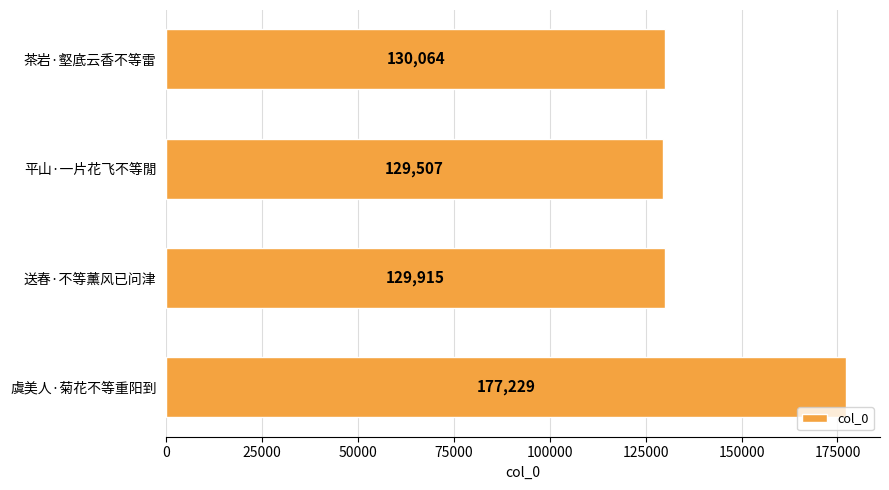

Reading bottom to top, what are all the values shown in this chart?

虞美人·菊花不等重阳到=177229	送春·不等薰风已问津=129915	平山·一片花飞不等閒=129507	茶岩·壑底云香不等雷=130064